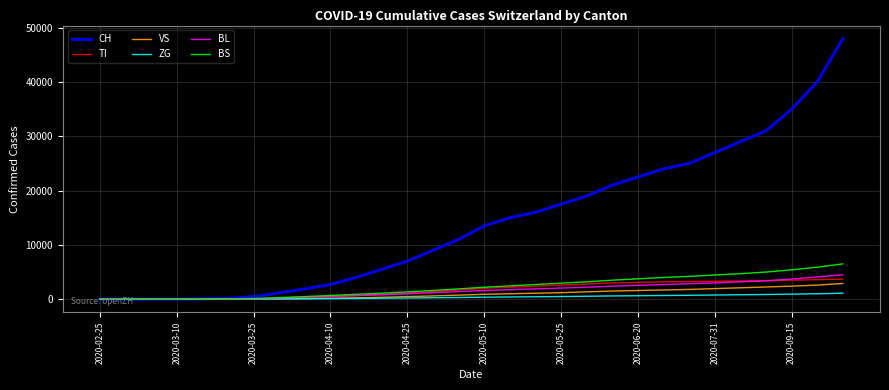

Which series has the largest total across all categories?

CH